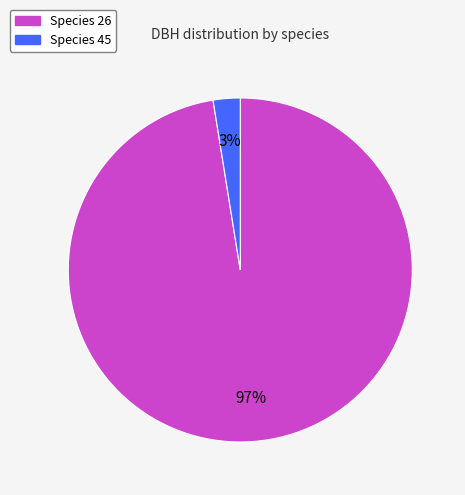

To the nearest percent, what is the average slice percentage?

50%